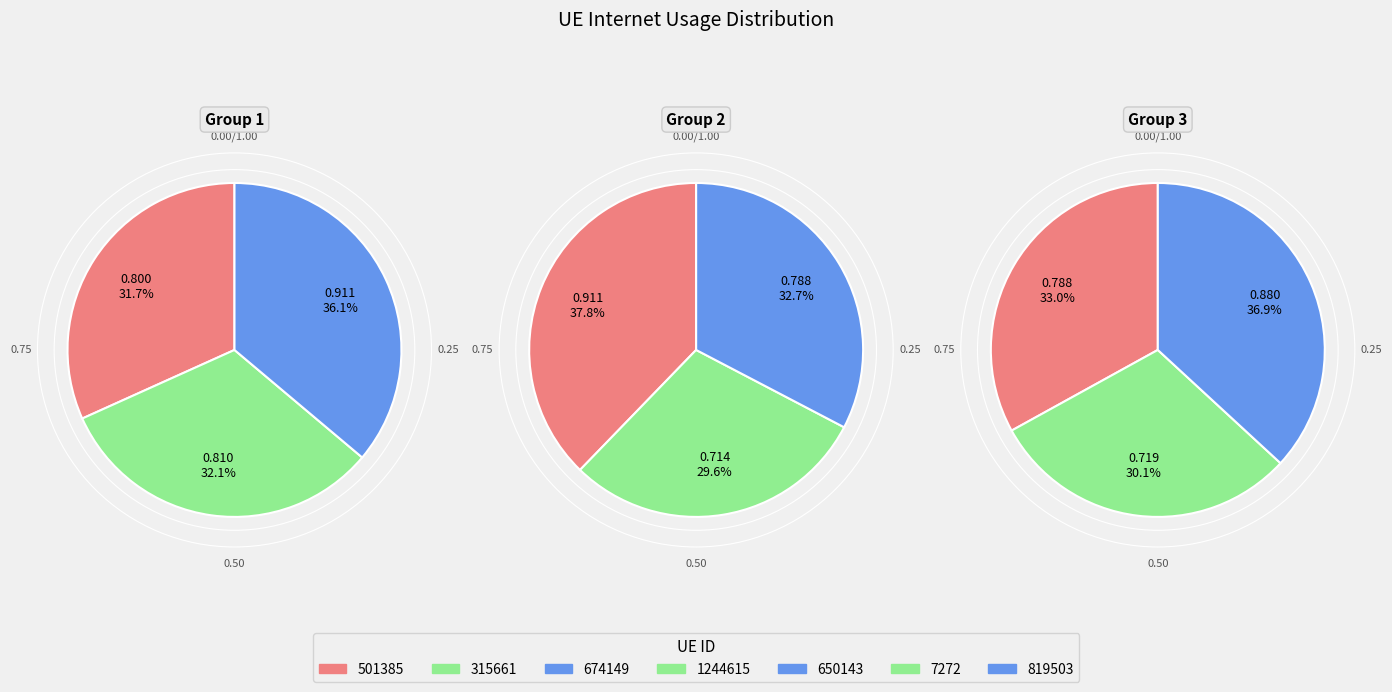

To the nearest percent, what is the combined percentage of 650143 and 315661?

28%